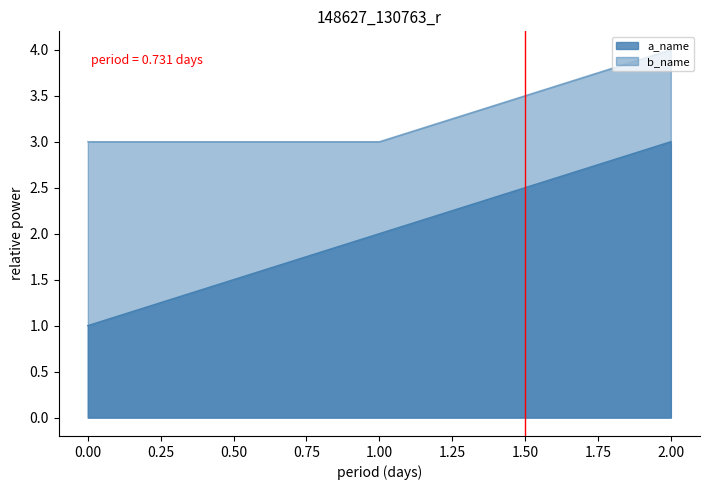

What are all the series names shown in the legend?

a_name, b_name